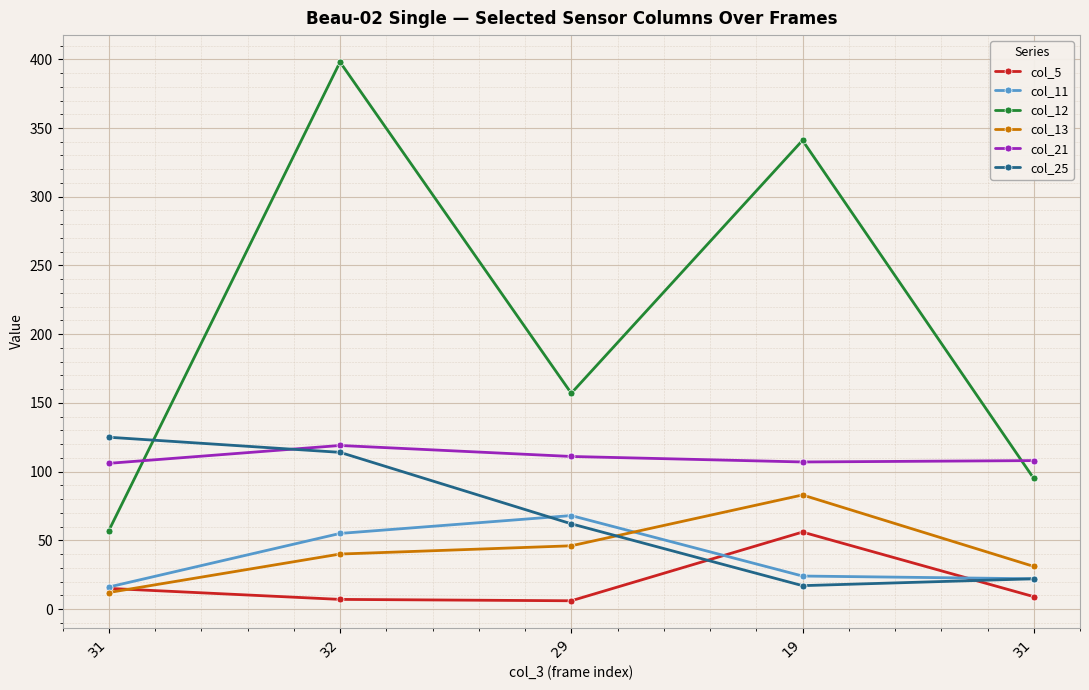

Reading left to right, list all the values displayed in this chart.

col_5: 15	7	6	56	9
col_11: 16	55	68	24	22
col_12: 57	398	157	341	95
col_13: 12	40	46	83	31
col_21: 106	119	111	107	108
col_25: 125	114	62	17	22